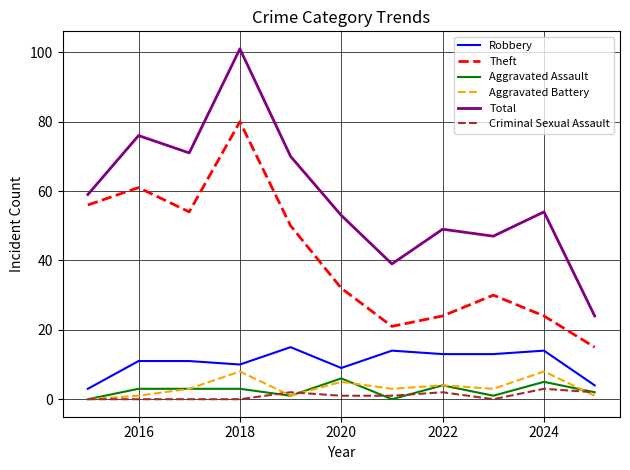

Reading left to right, extract all data points from this chart.

Robbery: 3	11	11	10	15	9	14	13	13	14	4
Theft: 56	61	54	80	50	32	21	24	30	24	15
Aggravated Assault: 0	3	3	3	1	6	0	4	1	5	2
Aggravated Battery: 0	1	3	8	1	5	3	4	3	8	1
Total: 59	76	71	101	70	53	39	49	47	54	24
Criminal Sexual Assault: 0	0	0	0	2	1	1	2	0	3	2